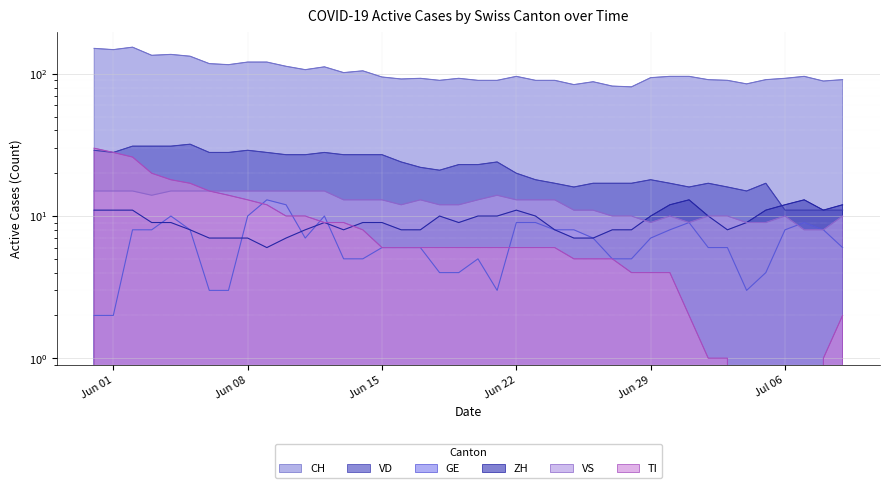

True or false: CH and GE intersect in this chart.

False